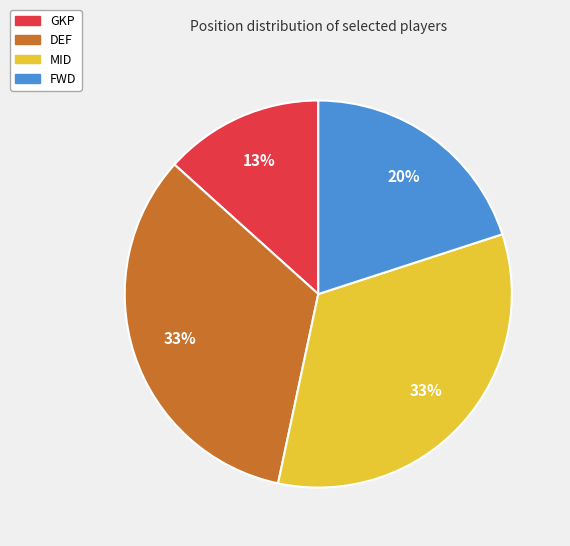

Count the number of slices in the pie.

4